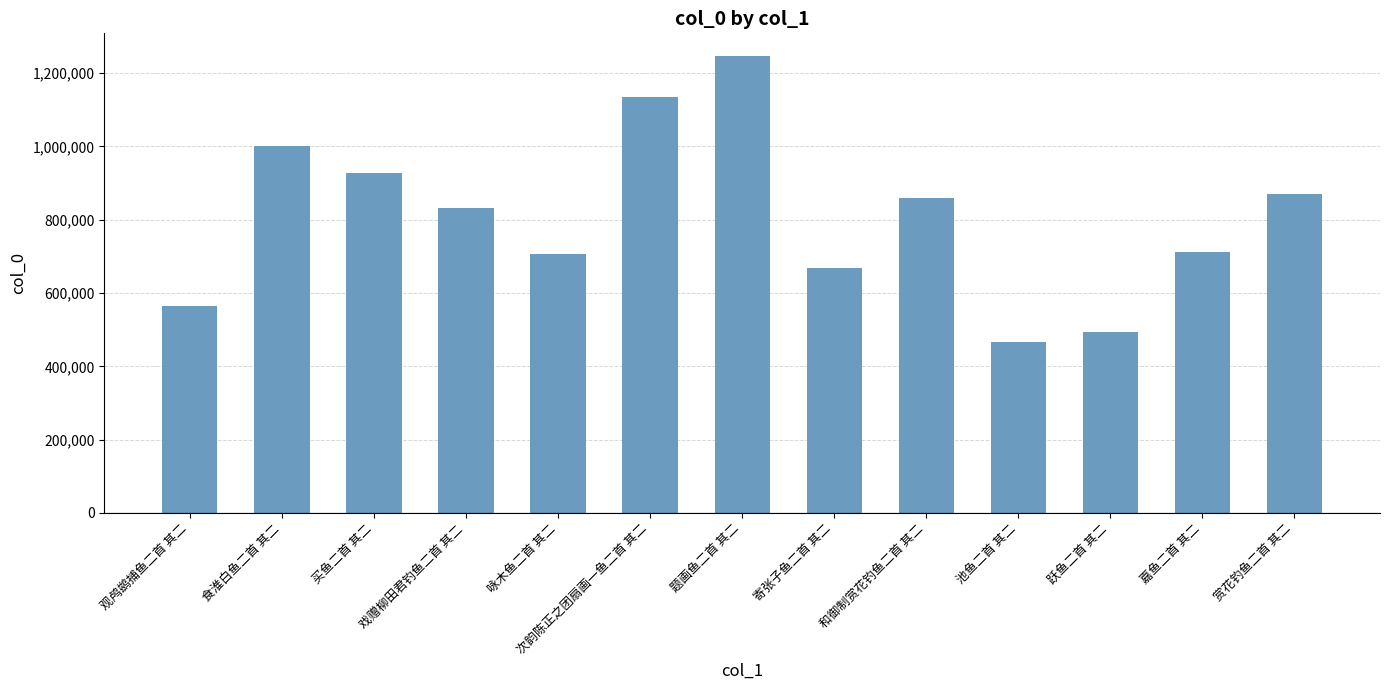

What is the label of the 12th bar from the left?

嘉鱼二首 其二